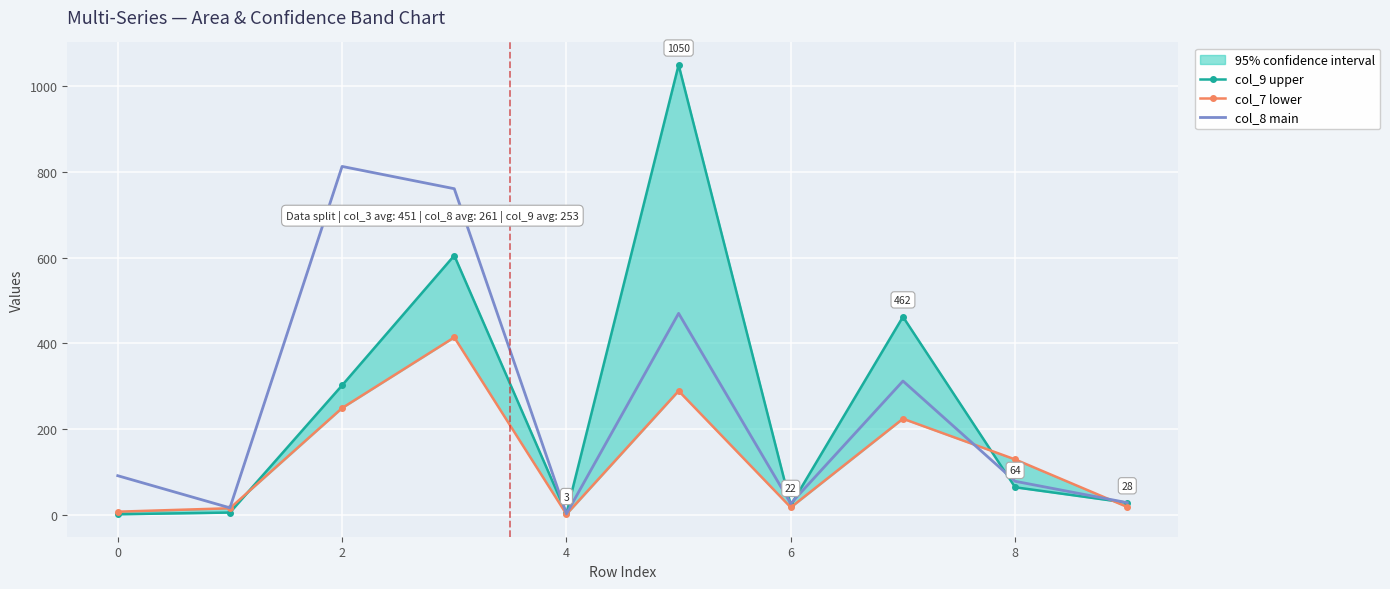

Which series has the widest spread of values?

col_9 upper